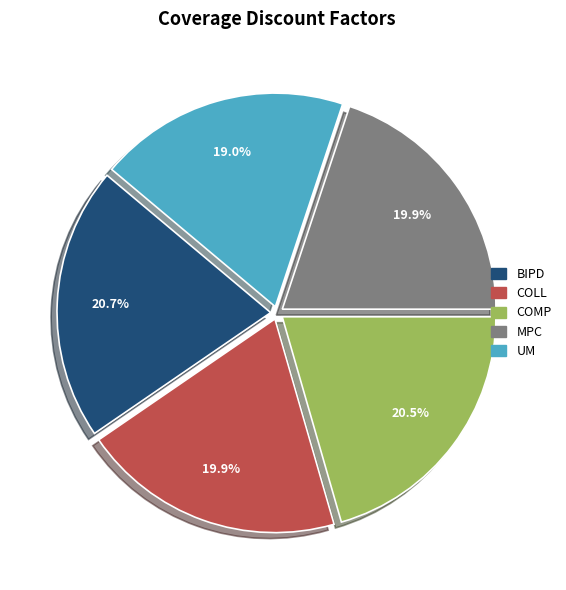

Which category has the smallest portion of the pie?

UM